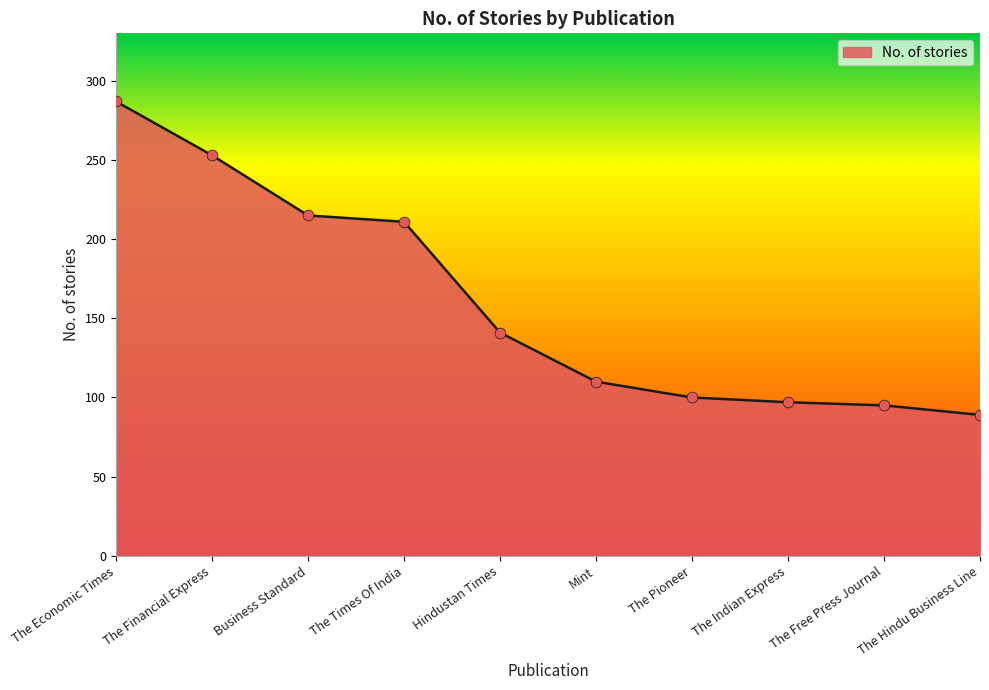

Which has a higher value, The Free Press Journal or The Financial Express?

The Financial Express